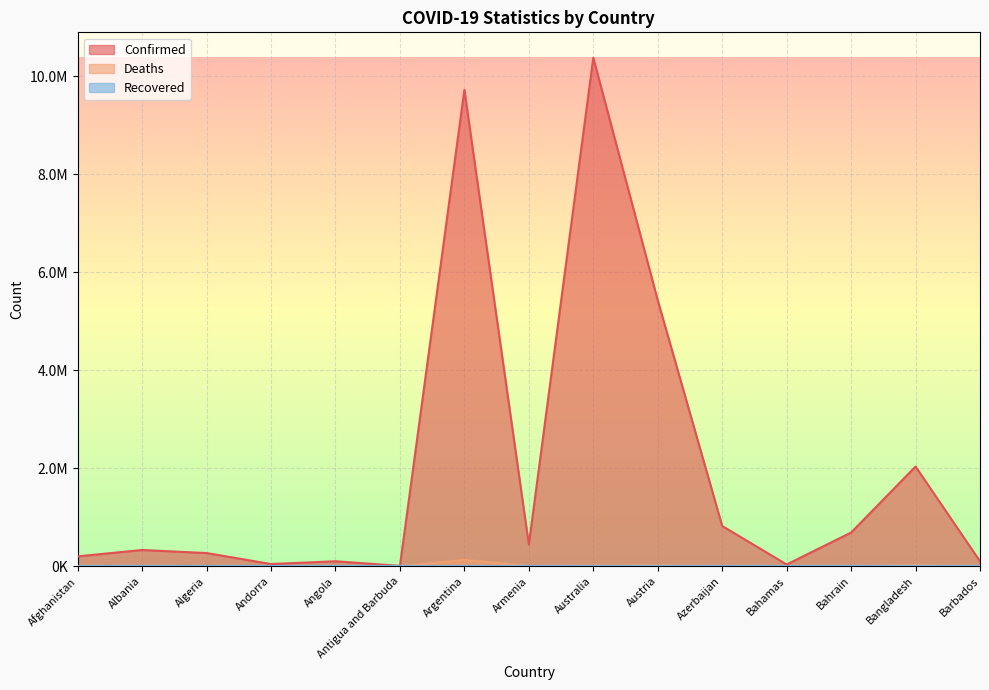

The Confirmed series shows 46535 at Andorra. True or false?

True